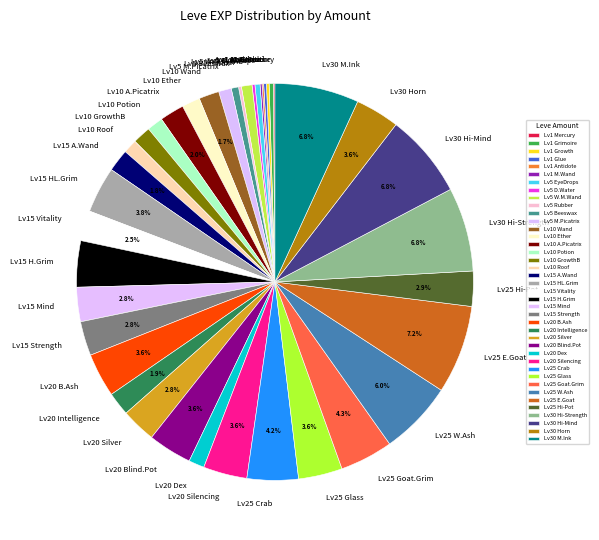

Which has a higher value, Lv30 Horn or Lv20 Dex?

Lv30 Horn